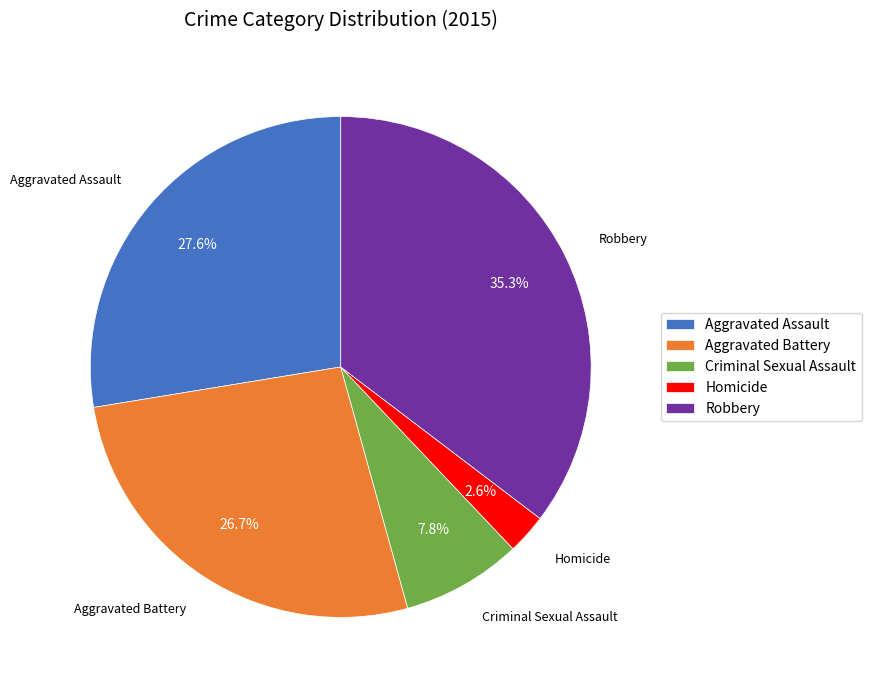

The Homicide slice represents 3% of the pie. True or false?

True